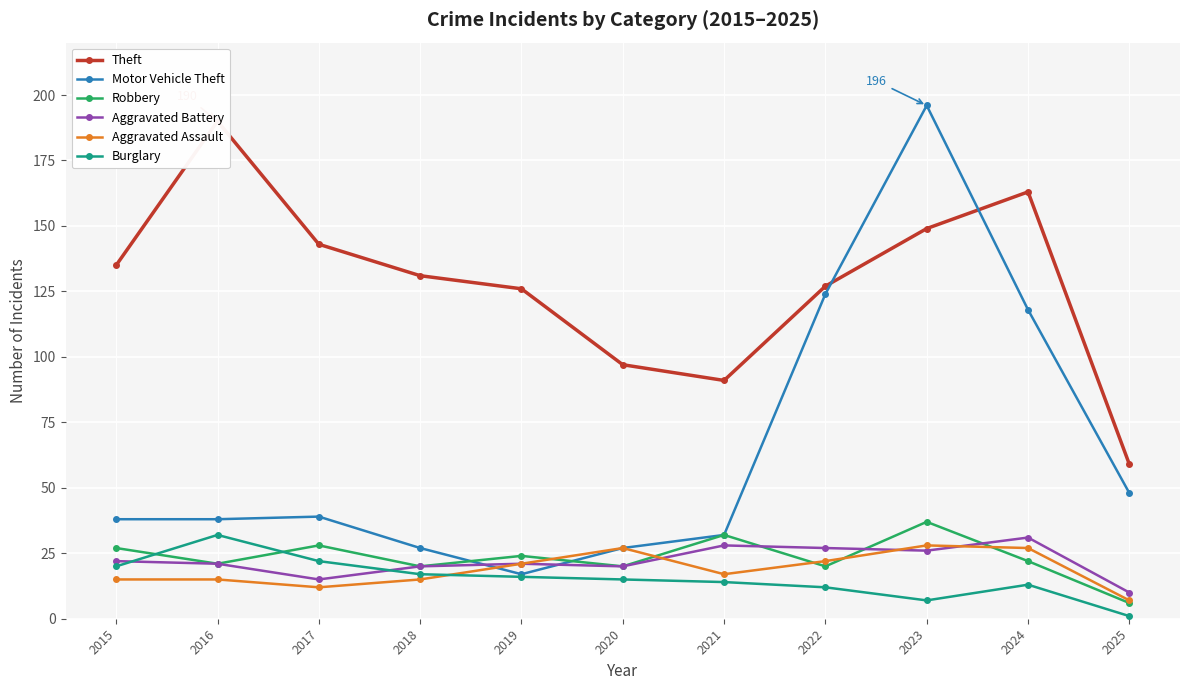

What is the maximum value shown in the chart?

196